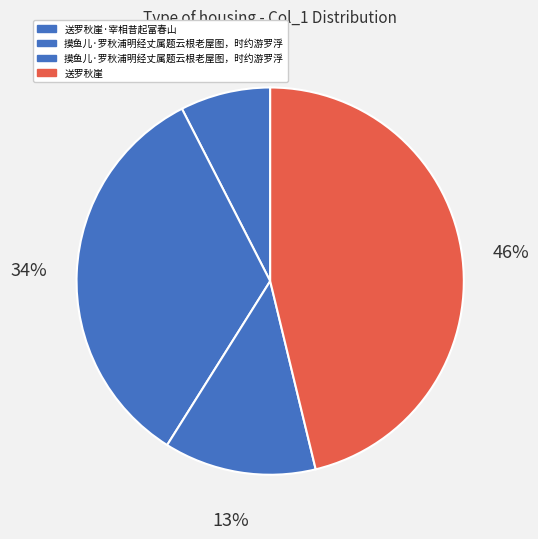

Which category has the smallest portion of the pie?

送罗秋崖·宰相昔起富春山